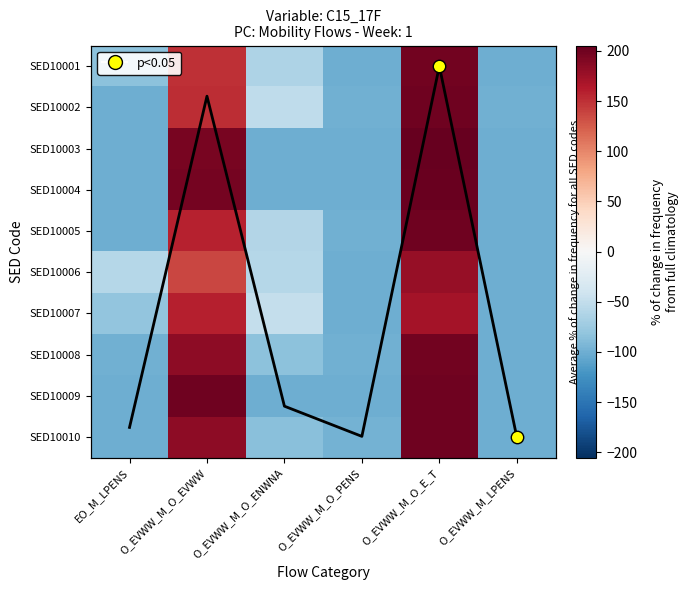

How many positive values does the SED10002 series have?

2